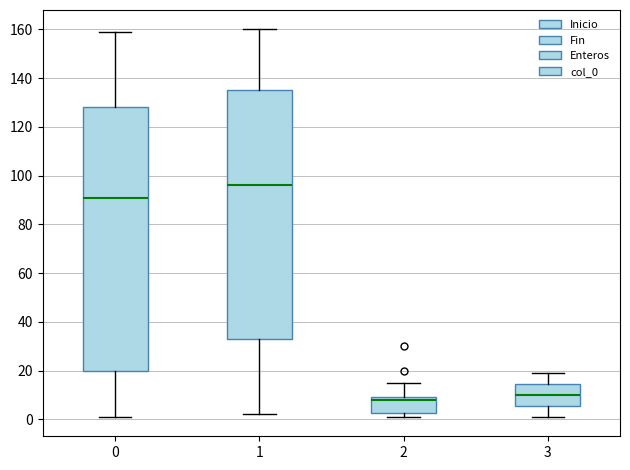

Where does the median line of the box at x = 0 sit on the y-axis? The values are not printed on the chart, so give them approximately, as read against the axis.

92